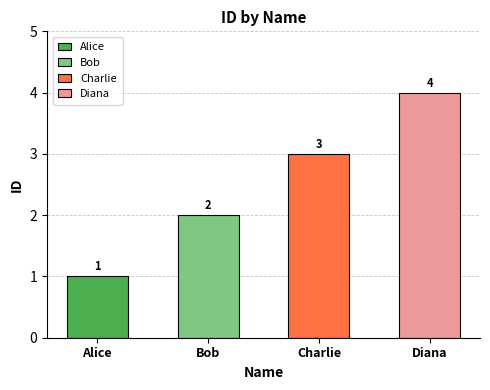

What position from the left is Alice?

1